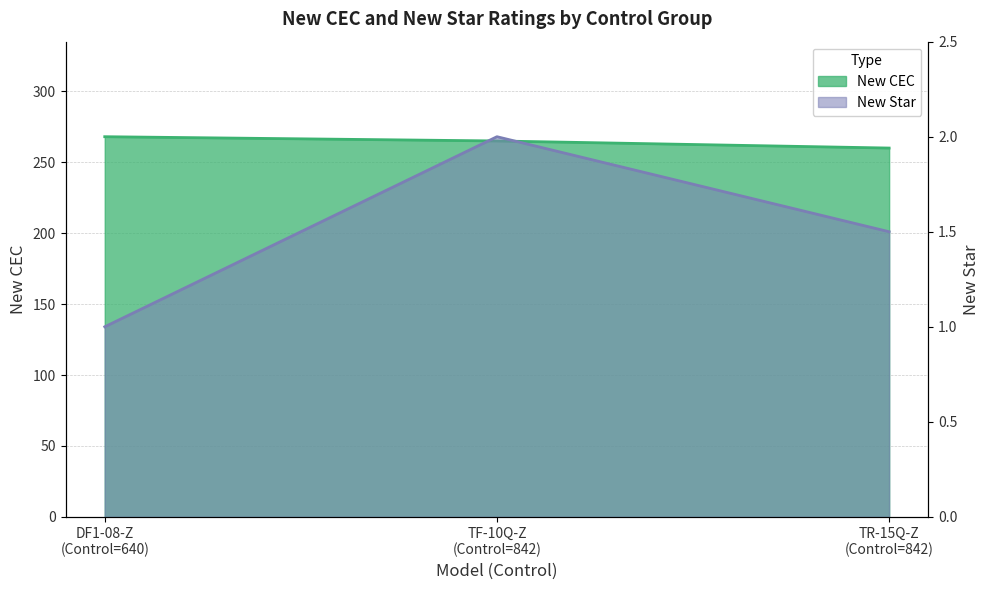

Reading left to right, list all the values displayed in this chart.

New CEC: 268.0	265.0	260.0
New Star: 1.0	2.0	1.5